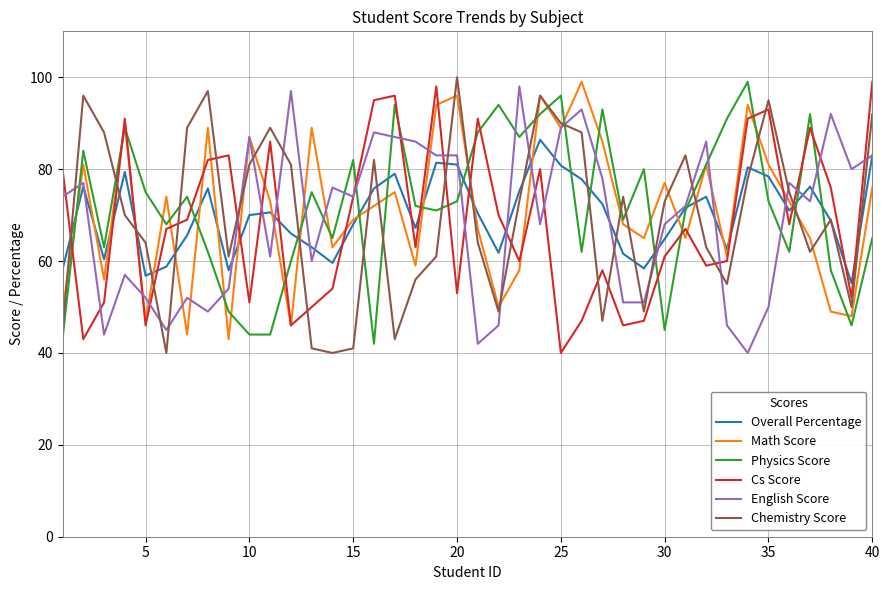

How many lines are shown in the chart?

6